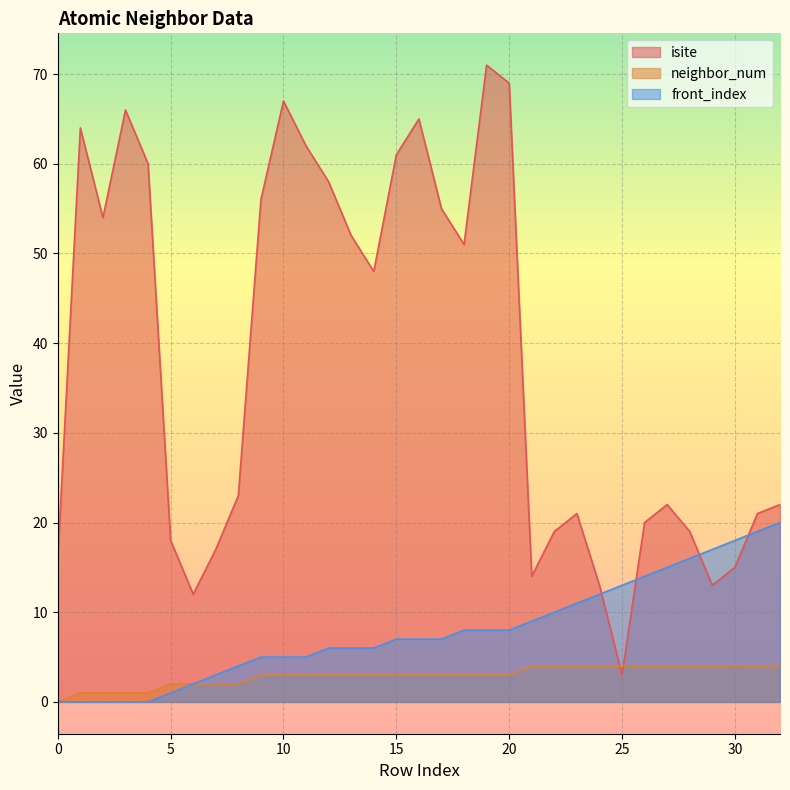

The neighbor_num series shows 3 at 15. True or false?

True